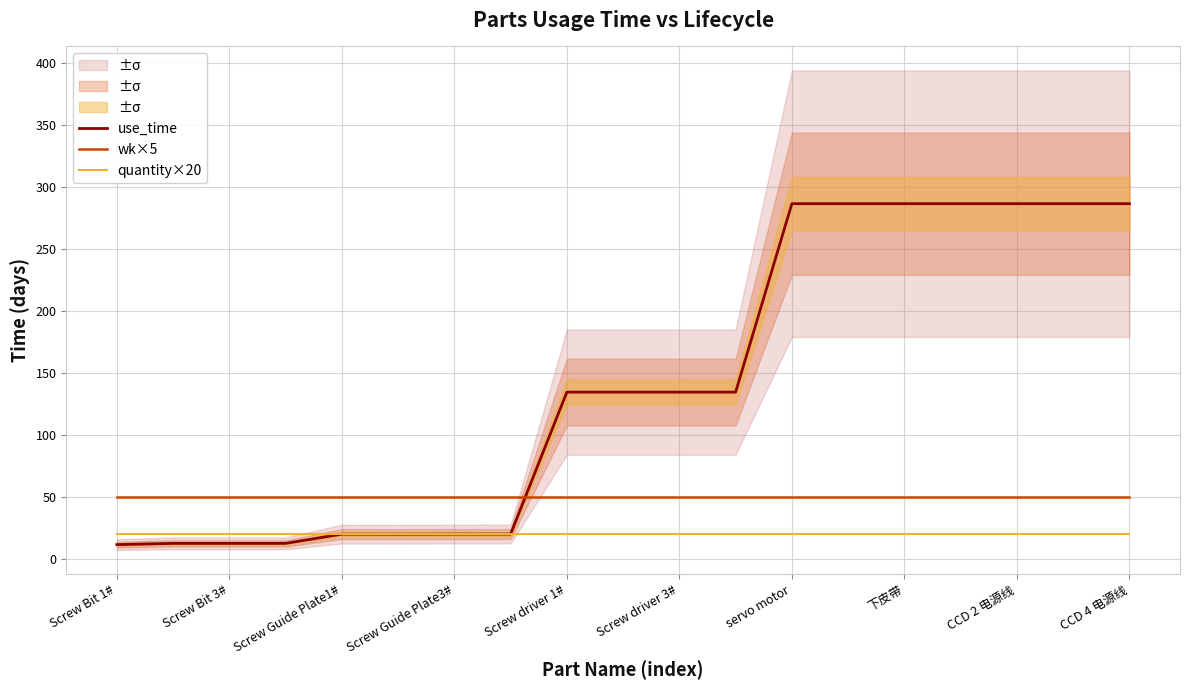

Is the value of quantity×20 at Screw Bit 3# greater than the value of use_time at servo motor?

No